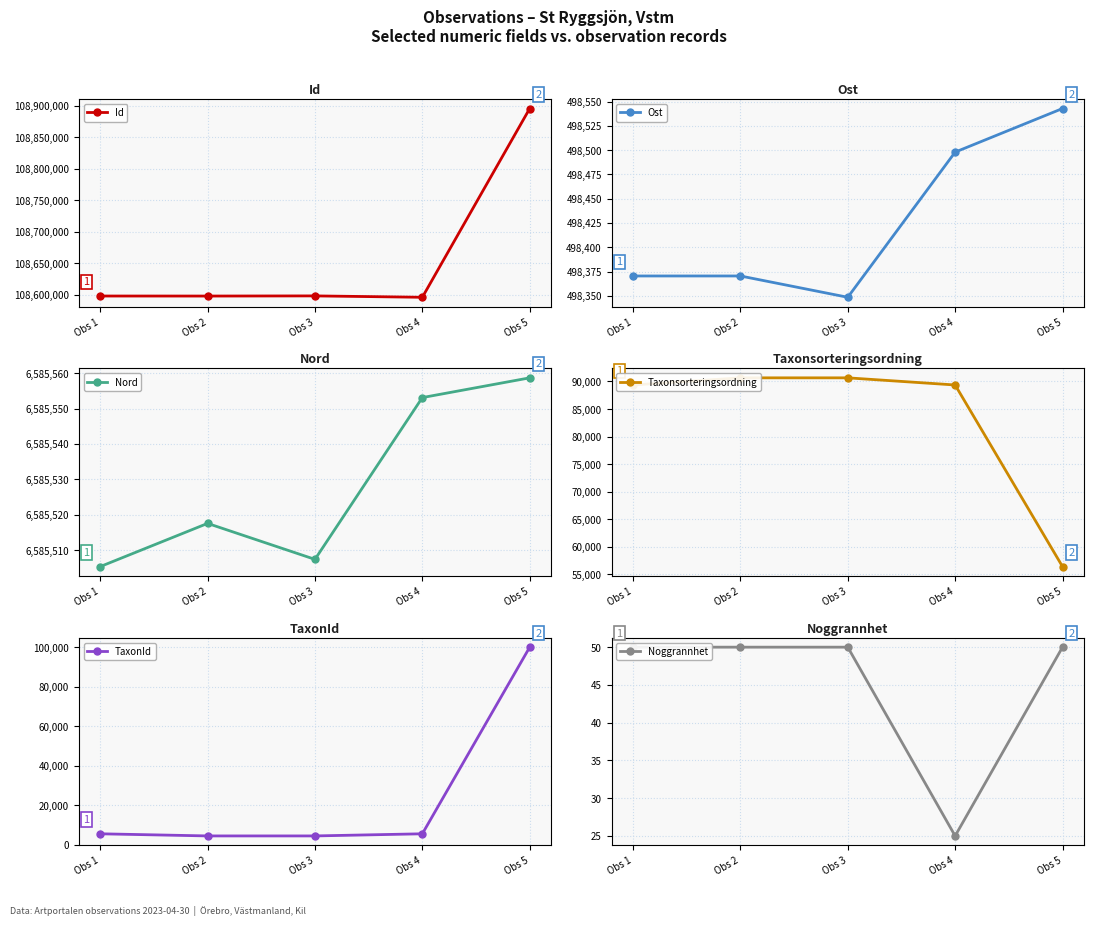

How many data points in Nord are above 6585517?

3